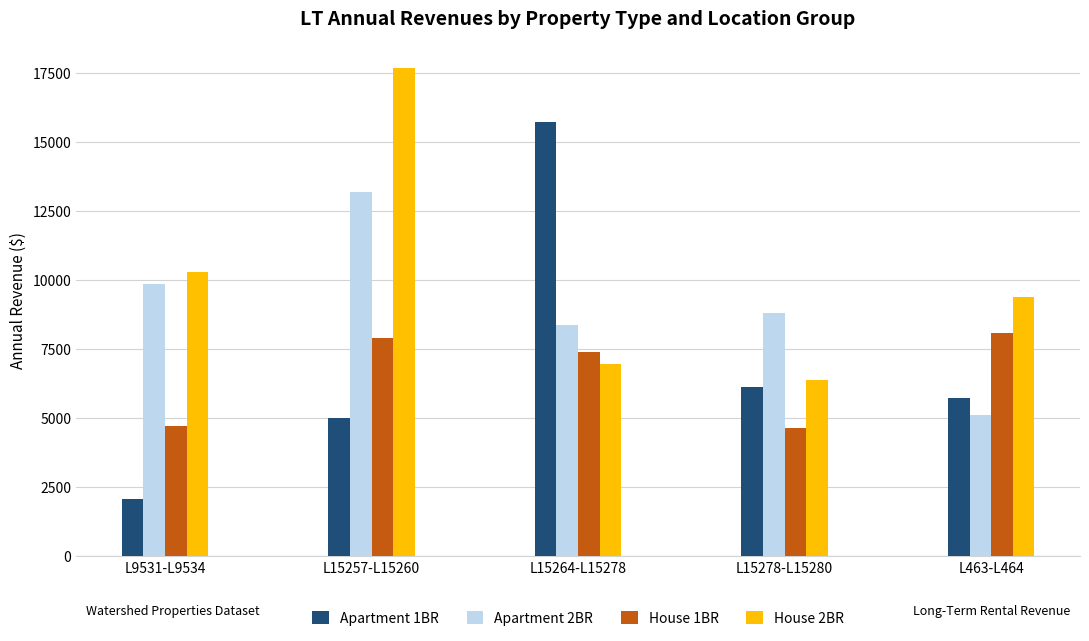

The value of House 2BR at L9531-L9534 is 10300.7. True or false?

True